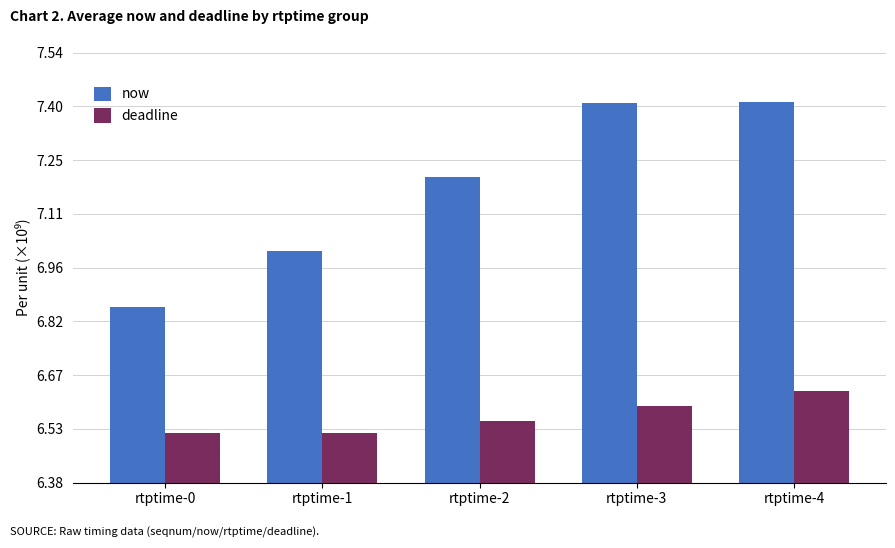

Does the chart contain any negative values?

No